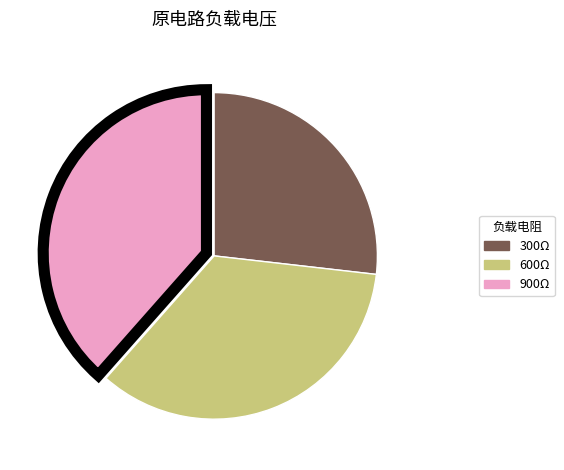

What is the largest slice in the pie chart?

900Ω